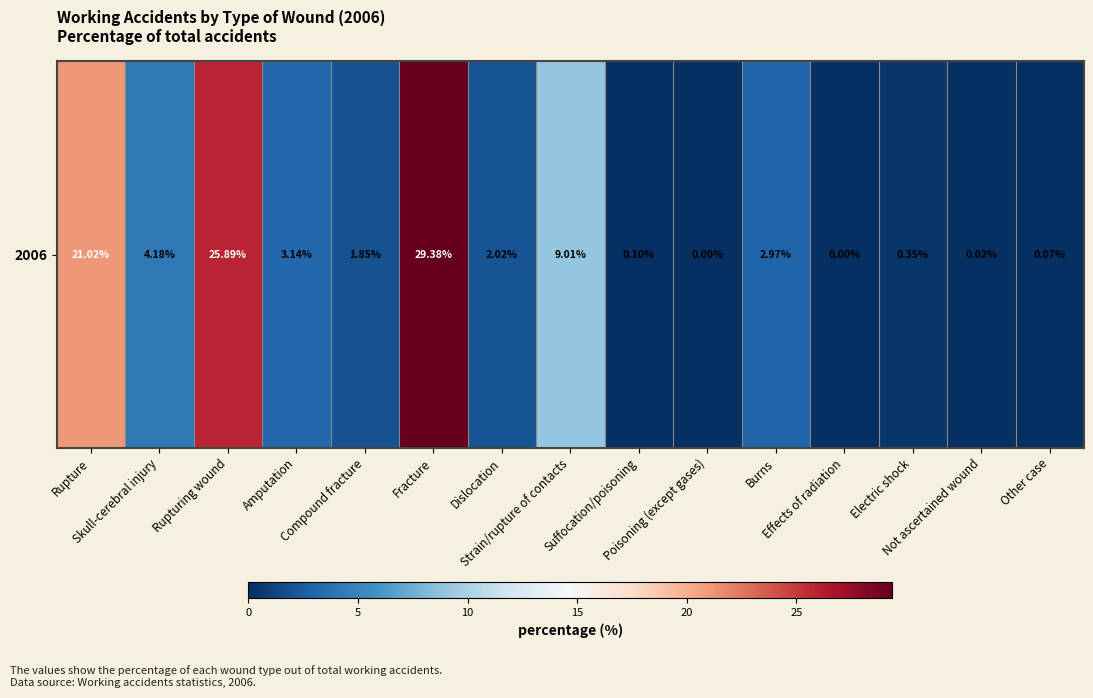

What is the change in value from Strain/rupture of contacts to Suffocation/poisoning?

-8.9